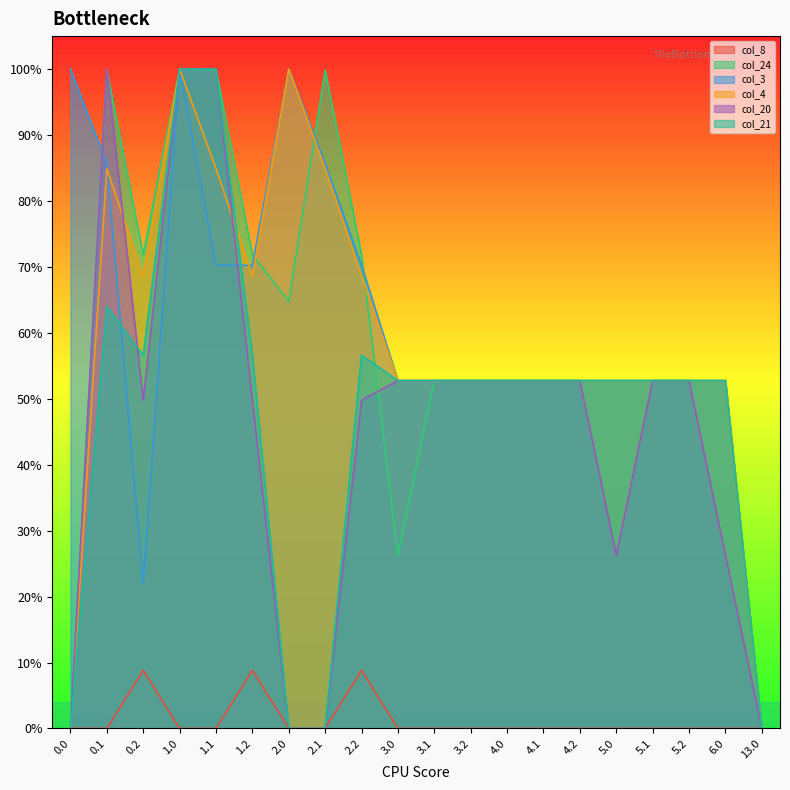

Rank the series by their maximum value, from lowest to highest.

col_8, col_24, col_3, col_4, col_20, col_21